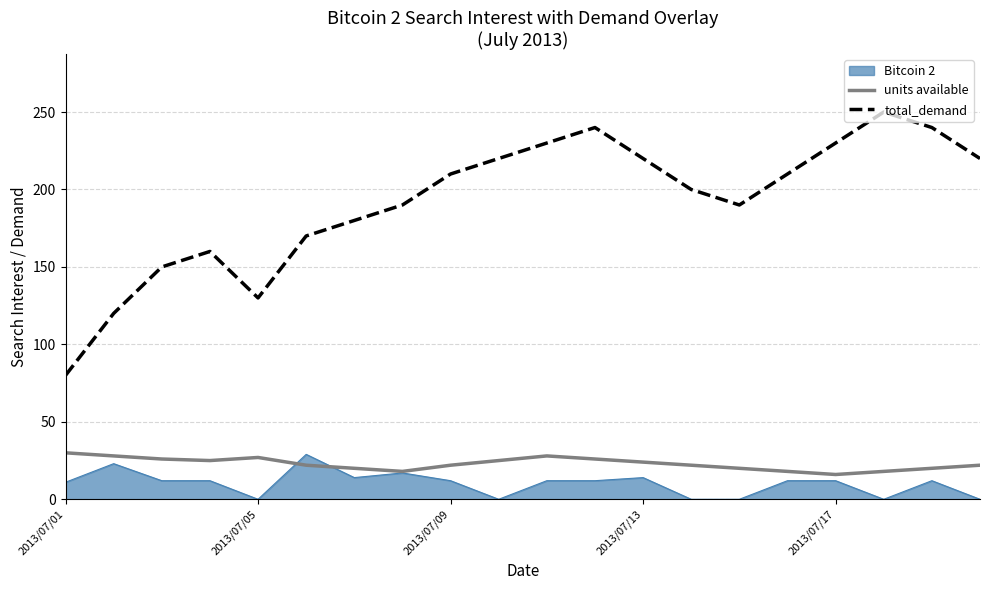

Which series has the largest total across all categories?

total_demand